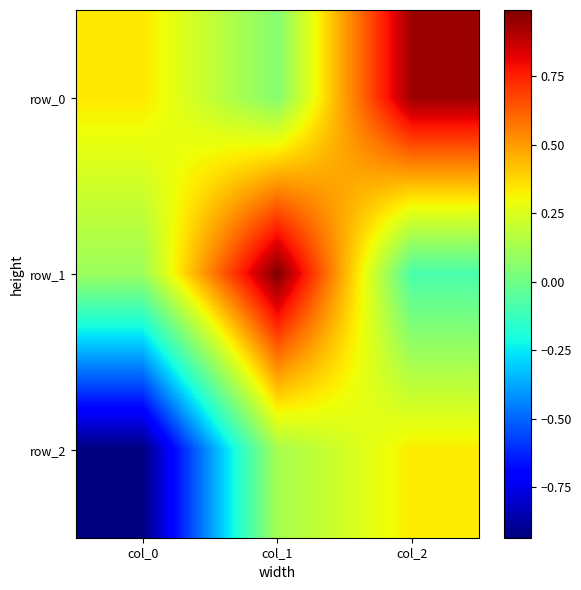

Which category has the lowest value across all series?

col_0